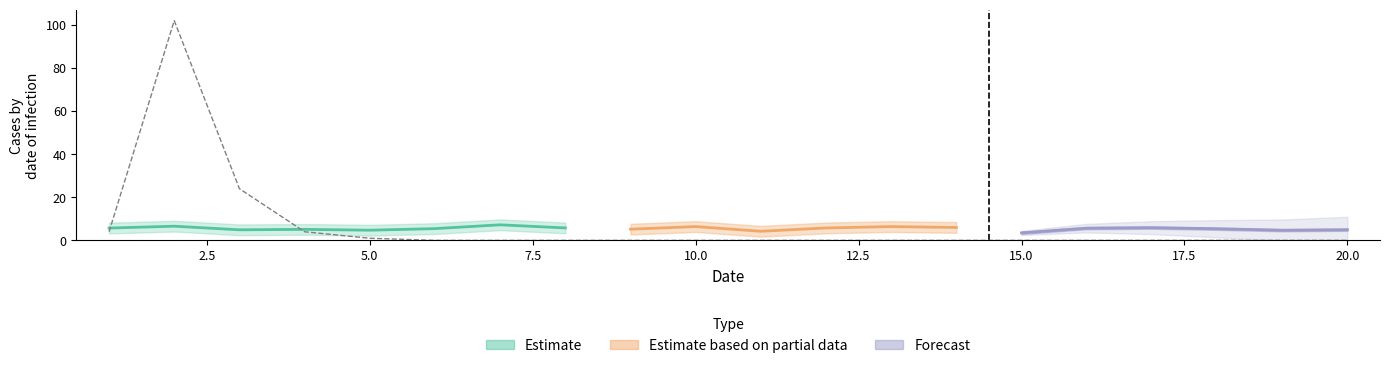

What is the difference between the maximum and second lowest values in the FC series?

102.0